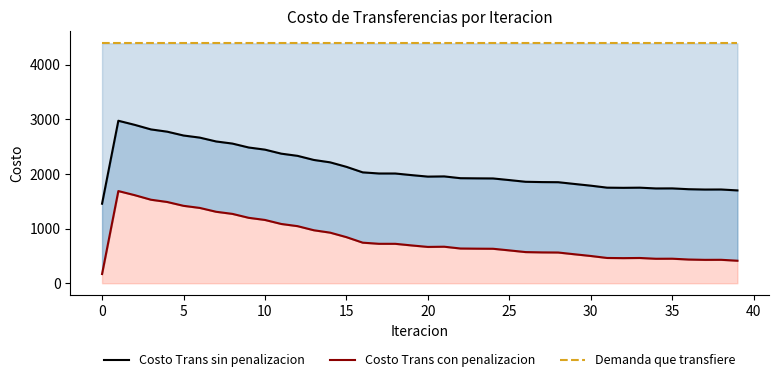

In Costo Trans con penalizacion, how many points are higher than both neighbors (excluding endpoints)?

5